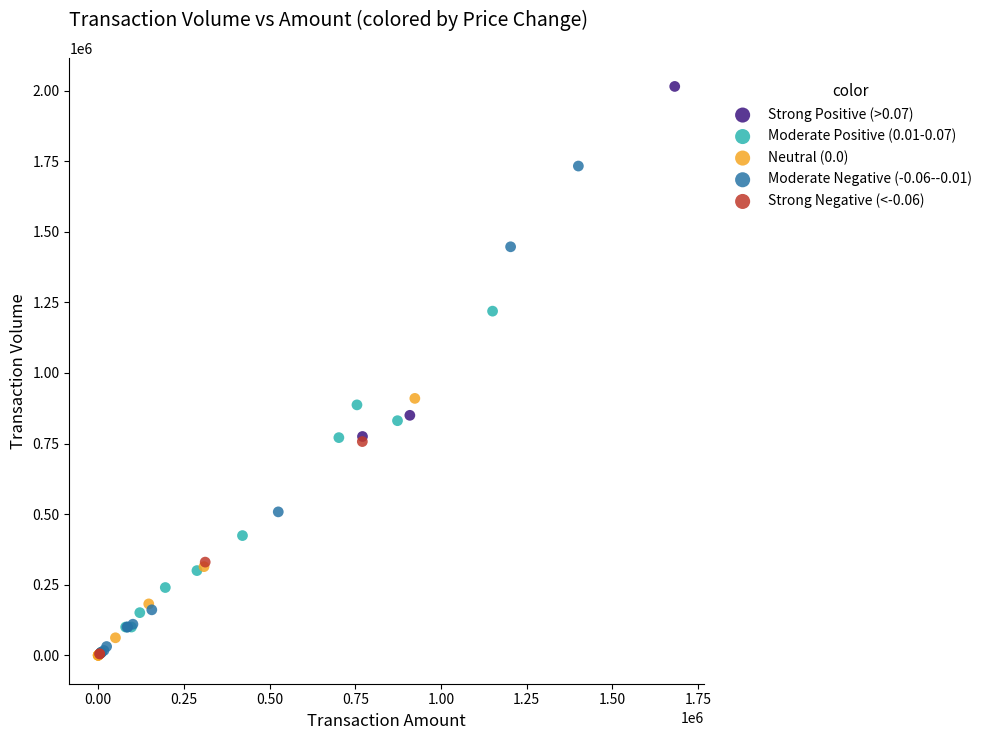

What are all the series names shown in the legend?

Strong Positive (>0.07), Moderate Positive (0.01-0.07), Neutral (0.0), Moderate Negative (-0.06--0.01), Strong Negative (<-0.06)